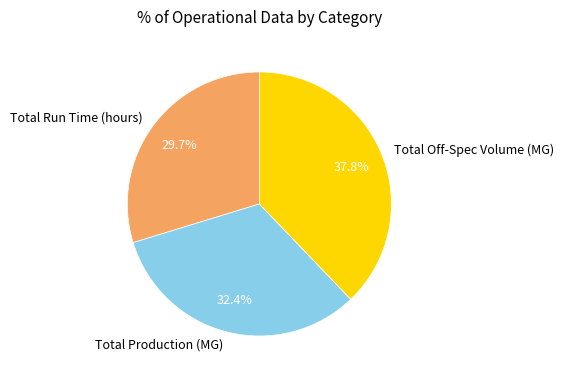

Rank the categories by value from highest to lowest.

Total Off-Spec Volume (MG), Total Production (MG), Total Run Time (hours)